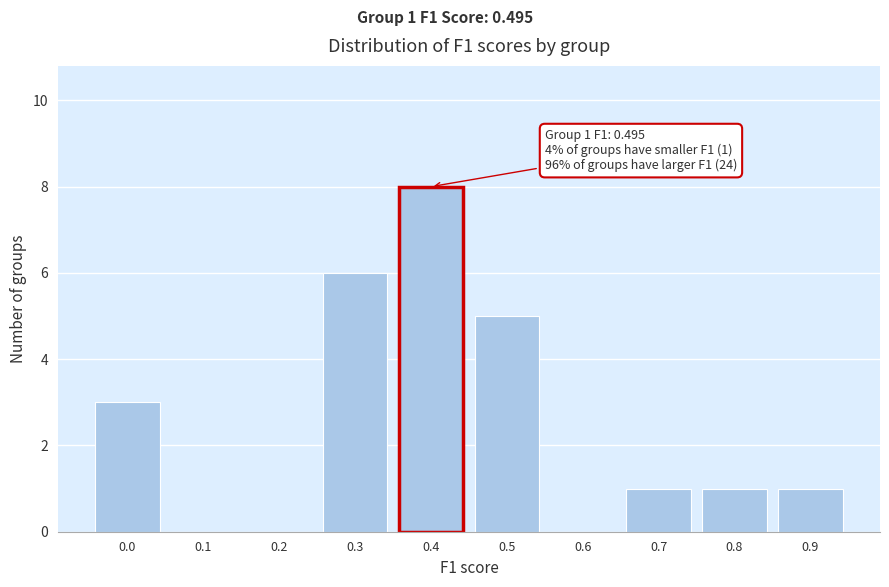

Reading left to right, extract all data points from this chart.

0.0=3	0.1=0	0.2=0	0.3=6	0.4=8	0.5=5	0.6=0	0.7=1	0.8=1	0.9=1